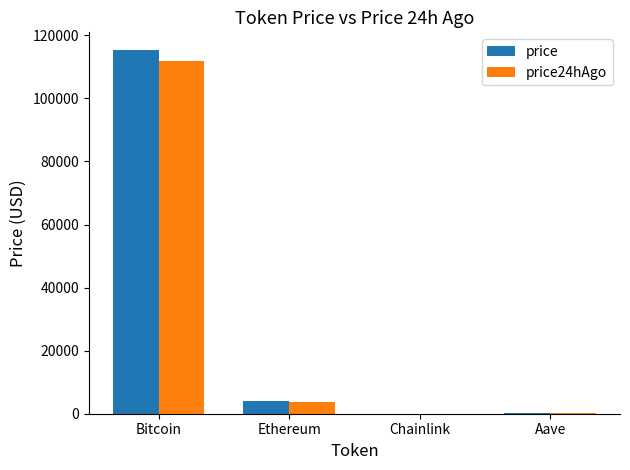

Which category has the highest value in the price series?

Bitcoin